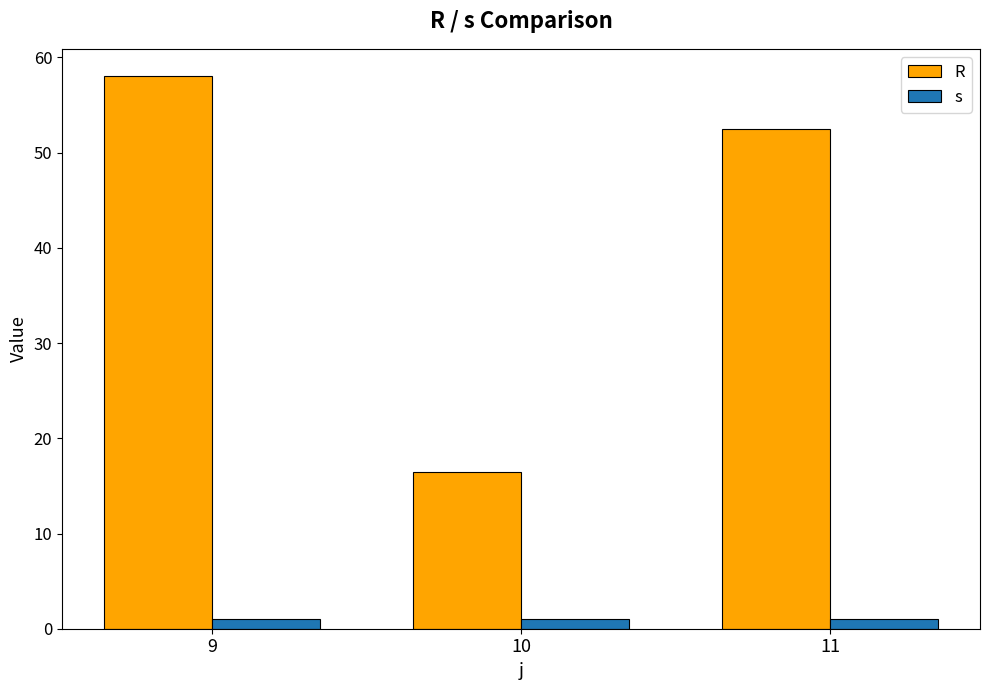

At which category does the chart reach its peak across all series?

9